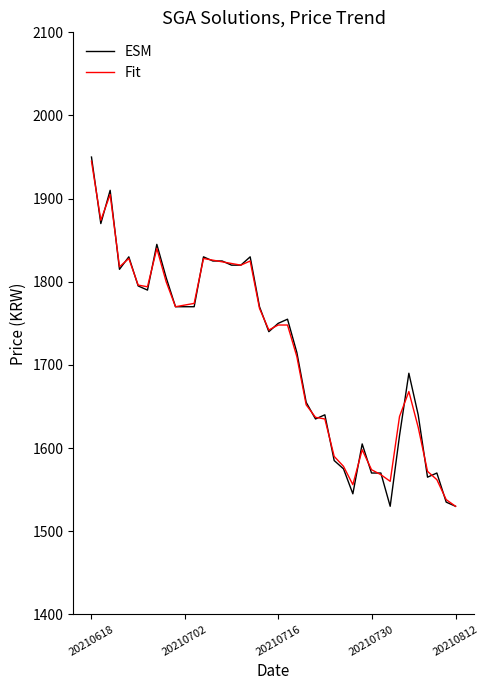

Which series has the largest range (max minus min)?

ESM